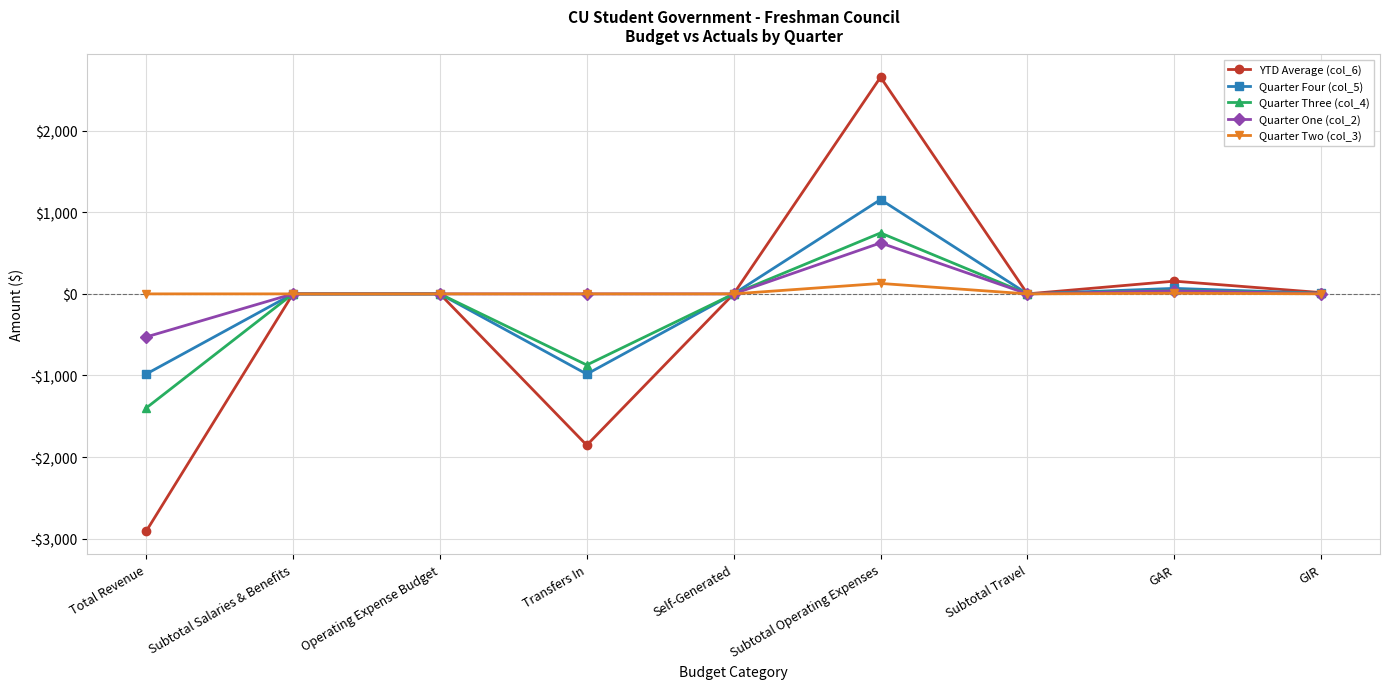

True or false: Quarter Three (col_4) and Quarter Four (col_5) intersect in this chart.

False